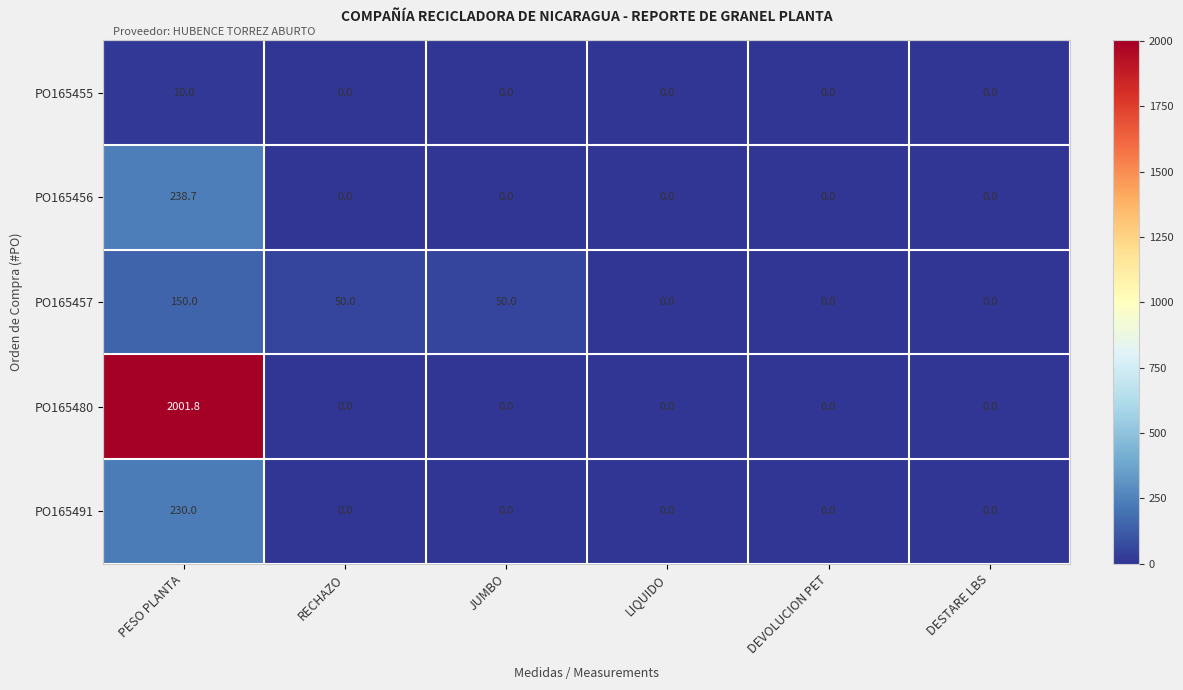

What is the greatest value displayed?

2001.8